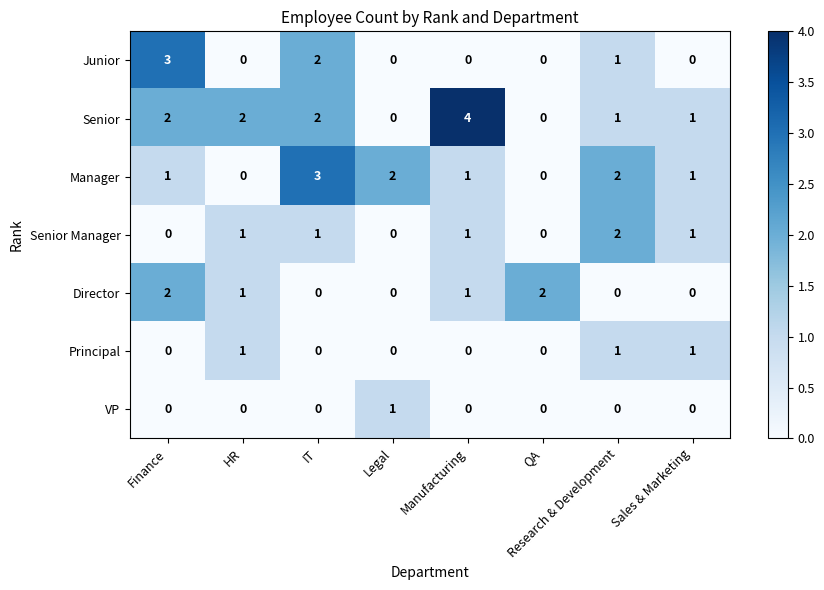

Which series changed the most between Manufacturing and Research & Development?

Senior